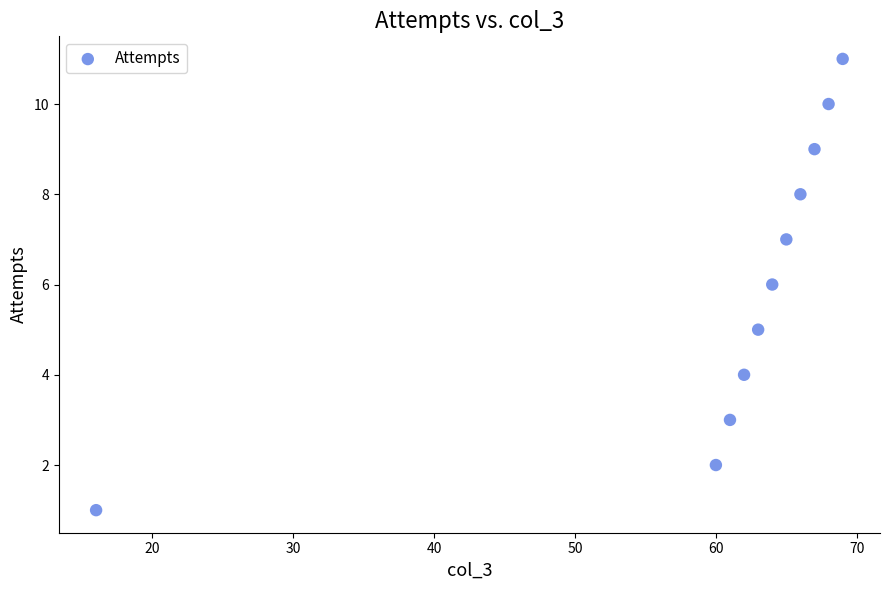

What is the average Y value?

6